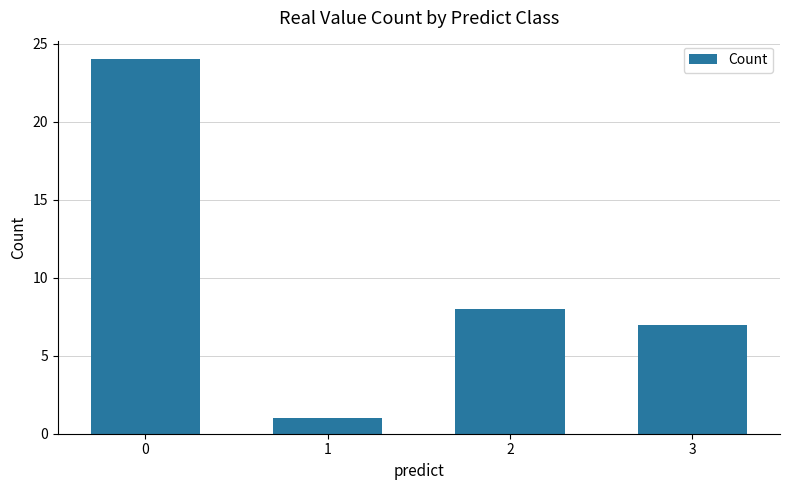

What is the smallest value displayed?

1